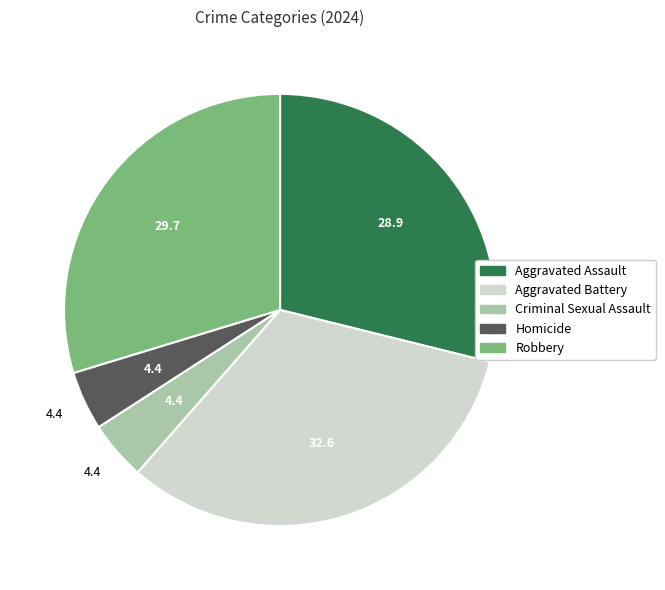

Which category has the biggest portion of the pie?

Aggravated Battery